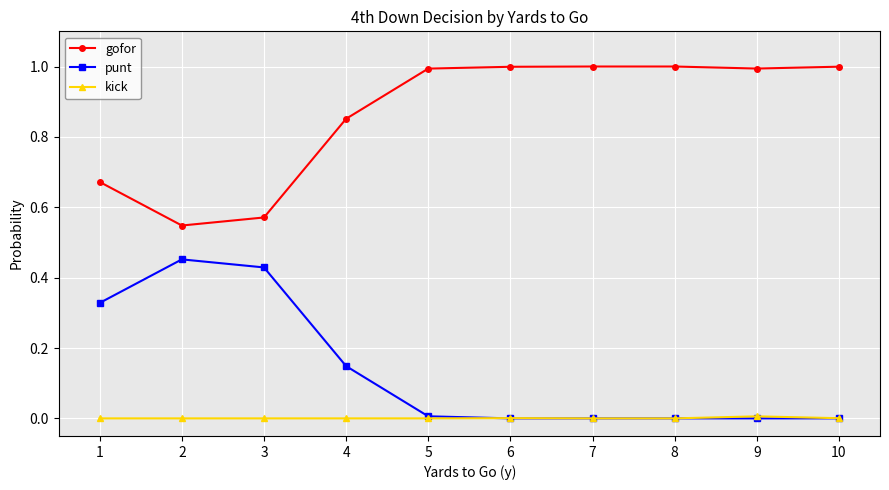

Which series has the largest total across all categories?

gofor